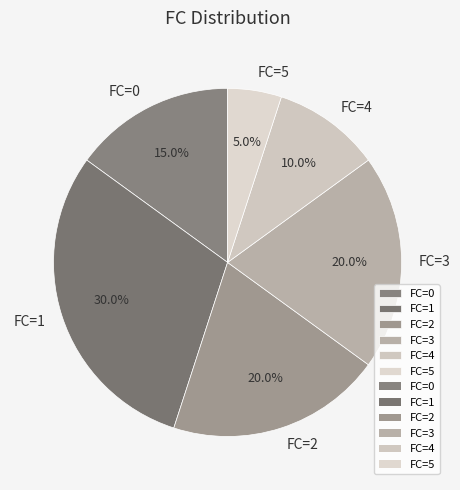

What is the smallest slice in the pie chart?

FC=5